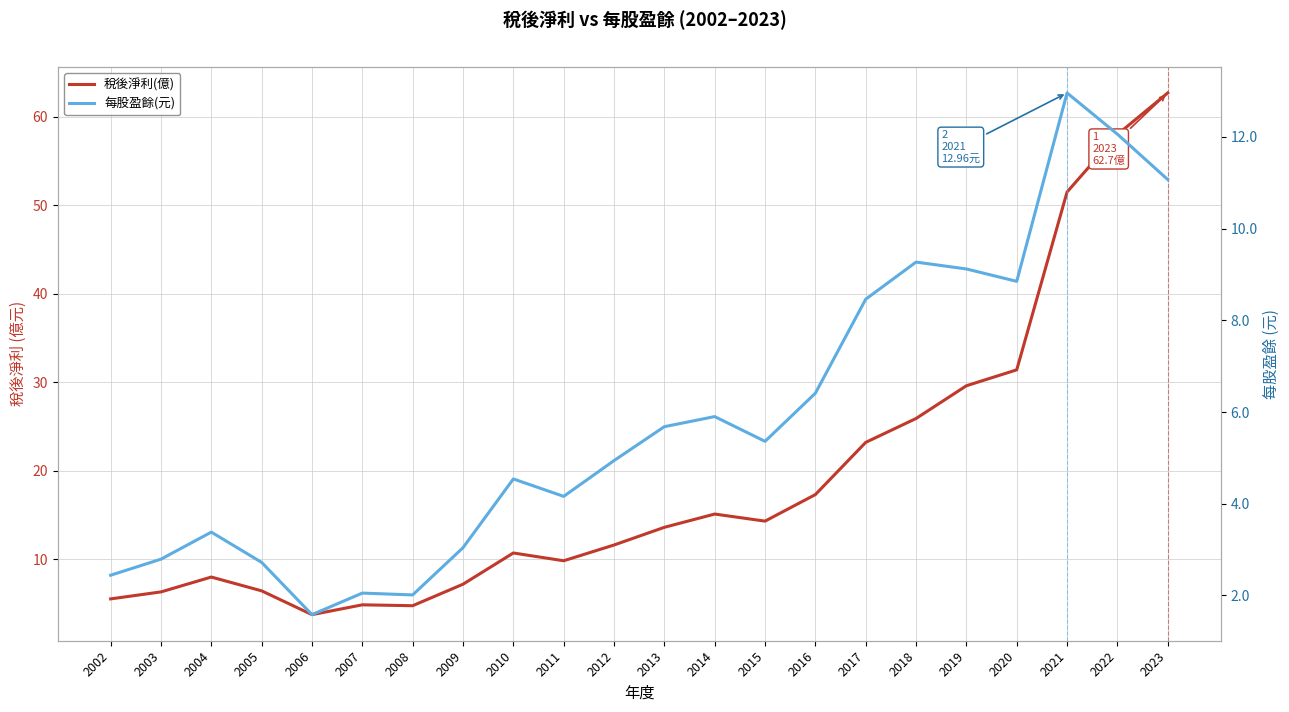

What is the lowest value of the 每股盈餘(元) series?

1.6